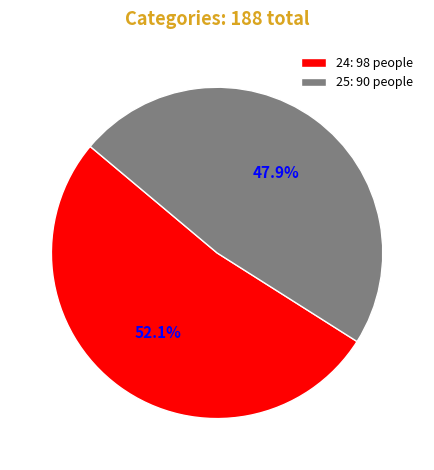

To the nearest percent, what is the difference between the largest and smallest slice percentages?

4%